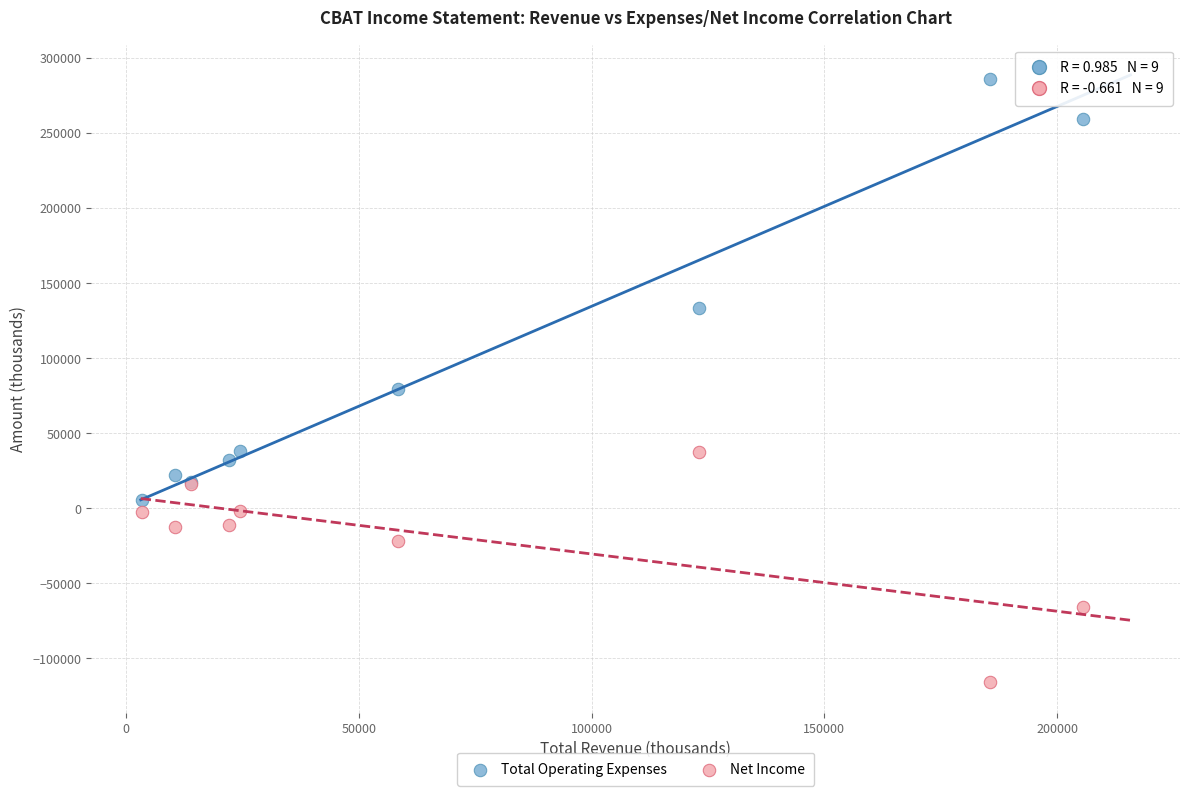

Which series has the widest spread of Y values?

Total Operating Expenses